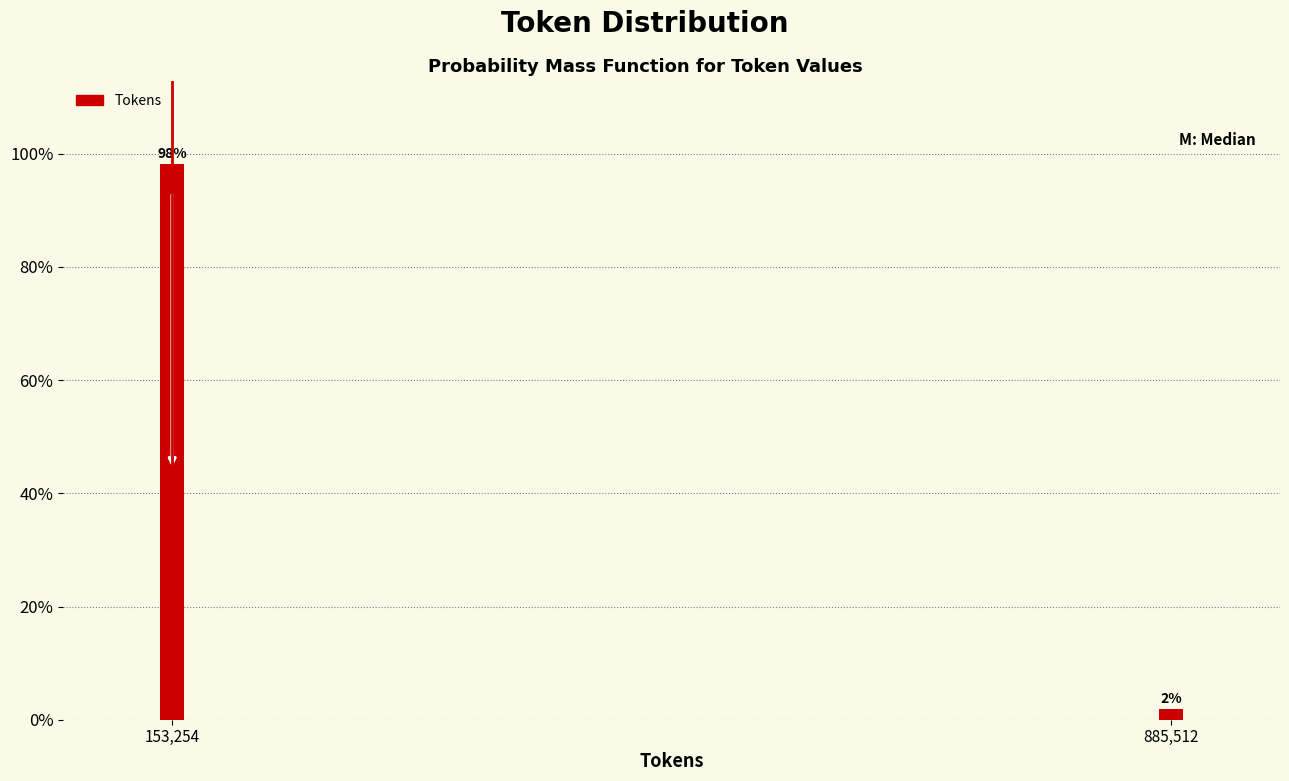

What is the average value?

50.0